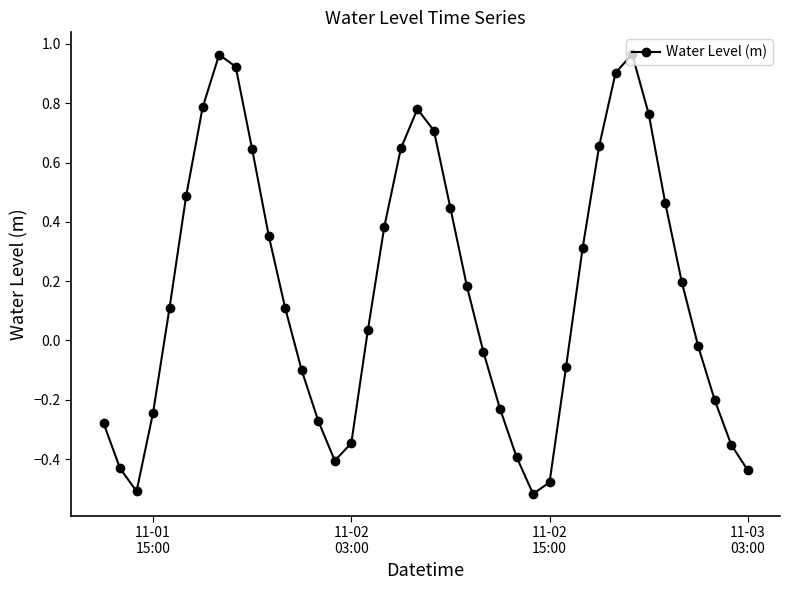

What is the sum of all values?

6.5